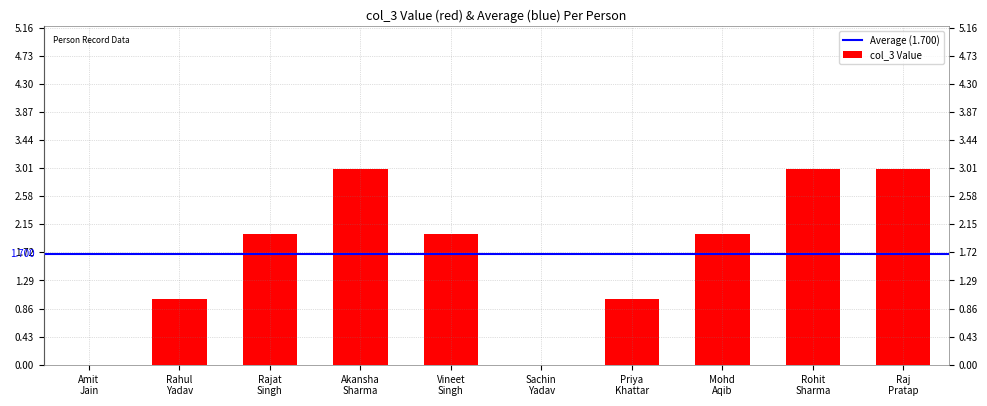

What is the sum of all values?

17